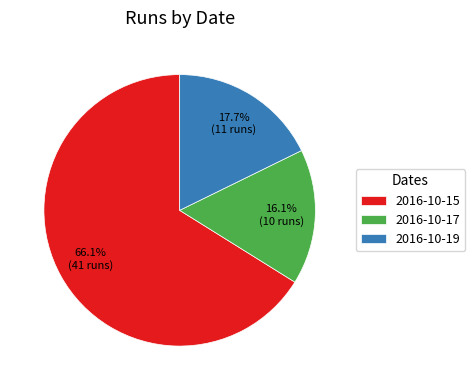

What is the majority slice?

2016-10-15